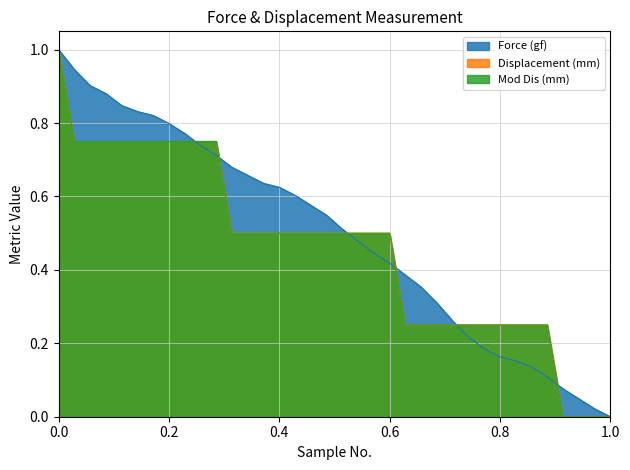

True or false: Force (gf) and Displacement (mm) cross at least once.

True